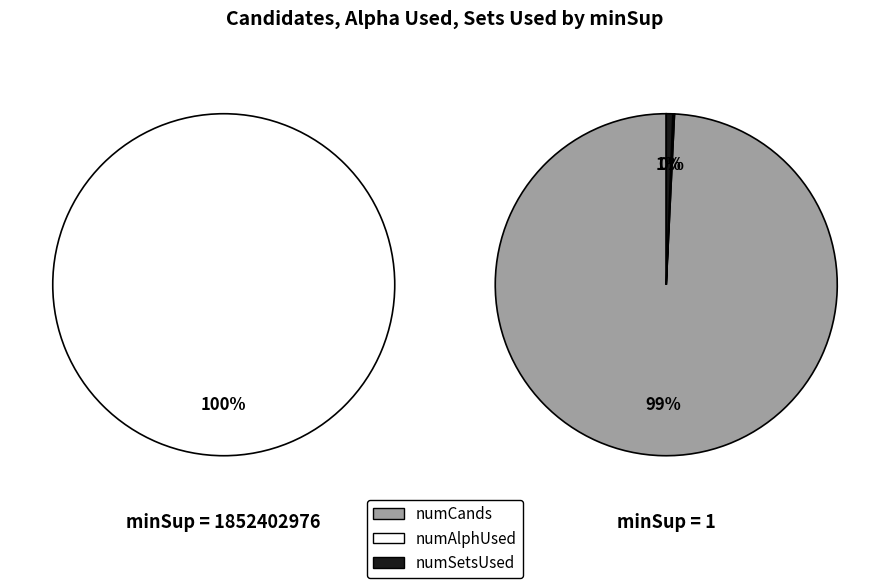

What percentage do 1852402976 and 1 together represent?

100.0%